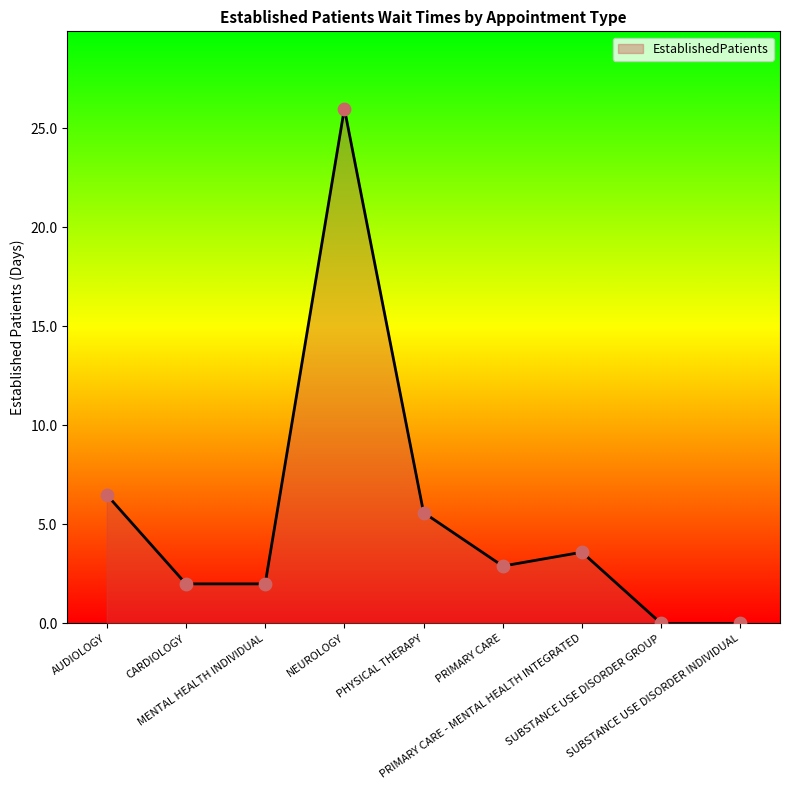

Approximately how many times larger is the value at CARDIOLOGY compared to NEUROLOGY?

0.1